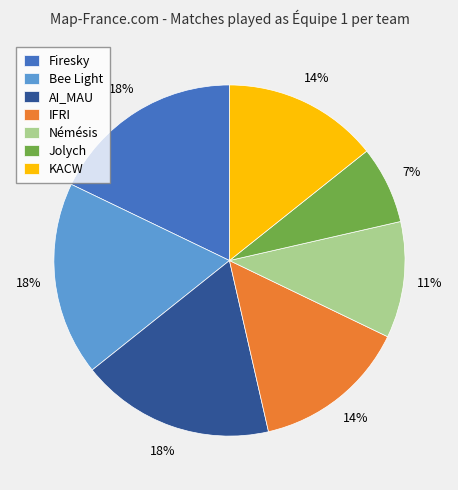

Approximately how many times larger is the value at AI_MAU compared to Firesky?

1.0